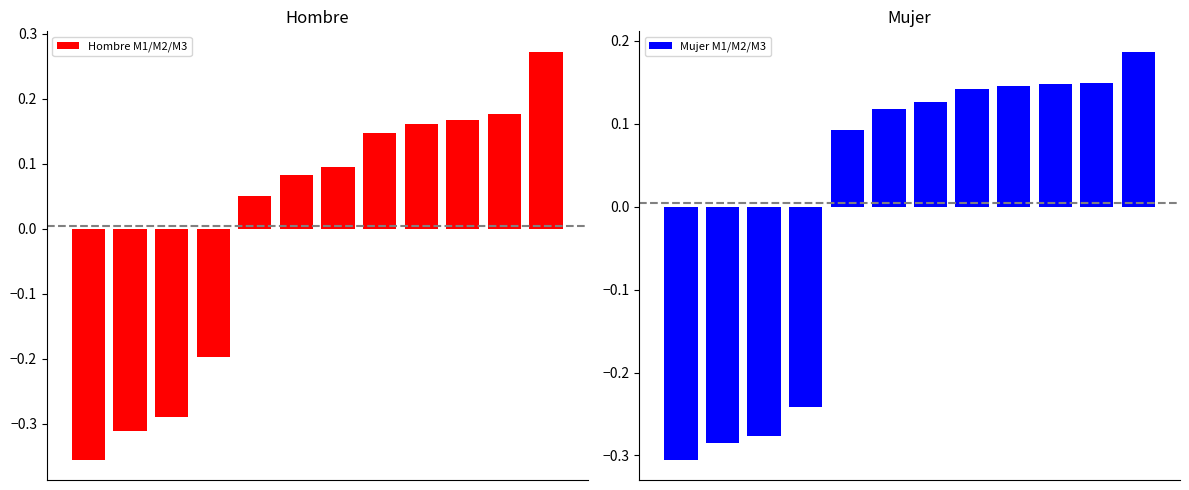

Is it true that Mujer M1/M2/M3 equals 0.1 at 11?

False